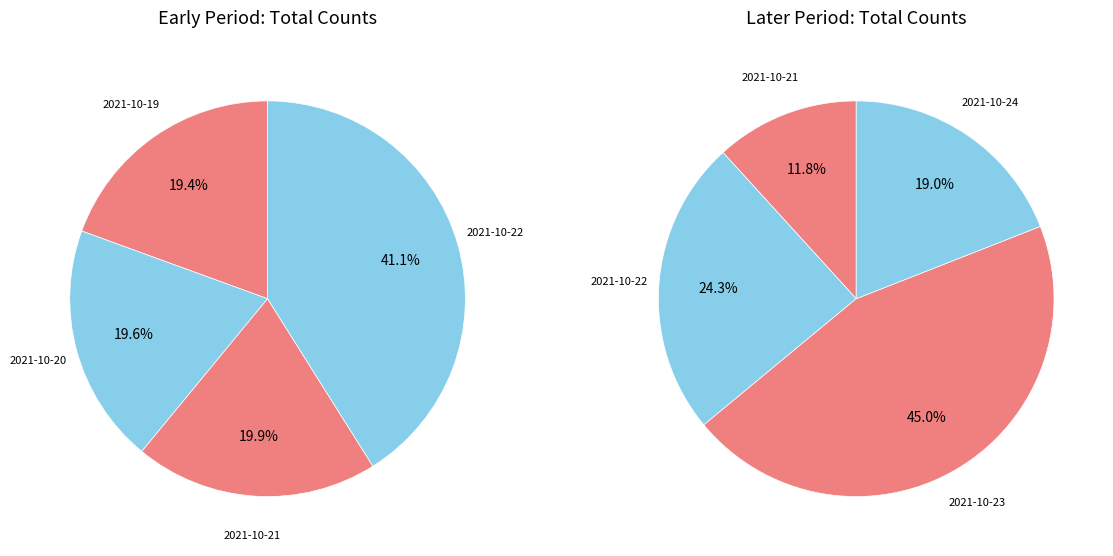

Does any single category account for the majority?

No